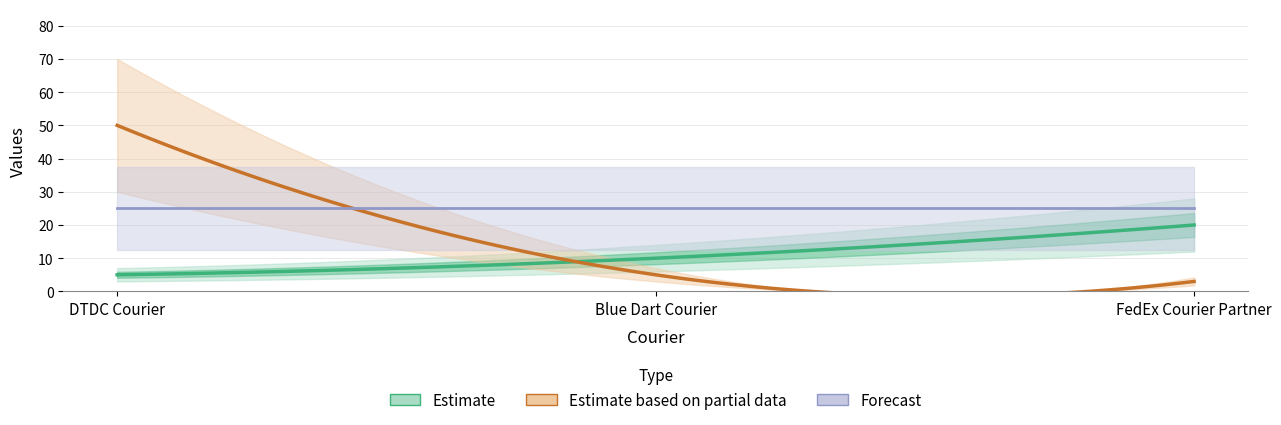

What is the spread (max minus min) of values at DTDC Courier?

49